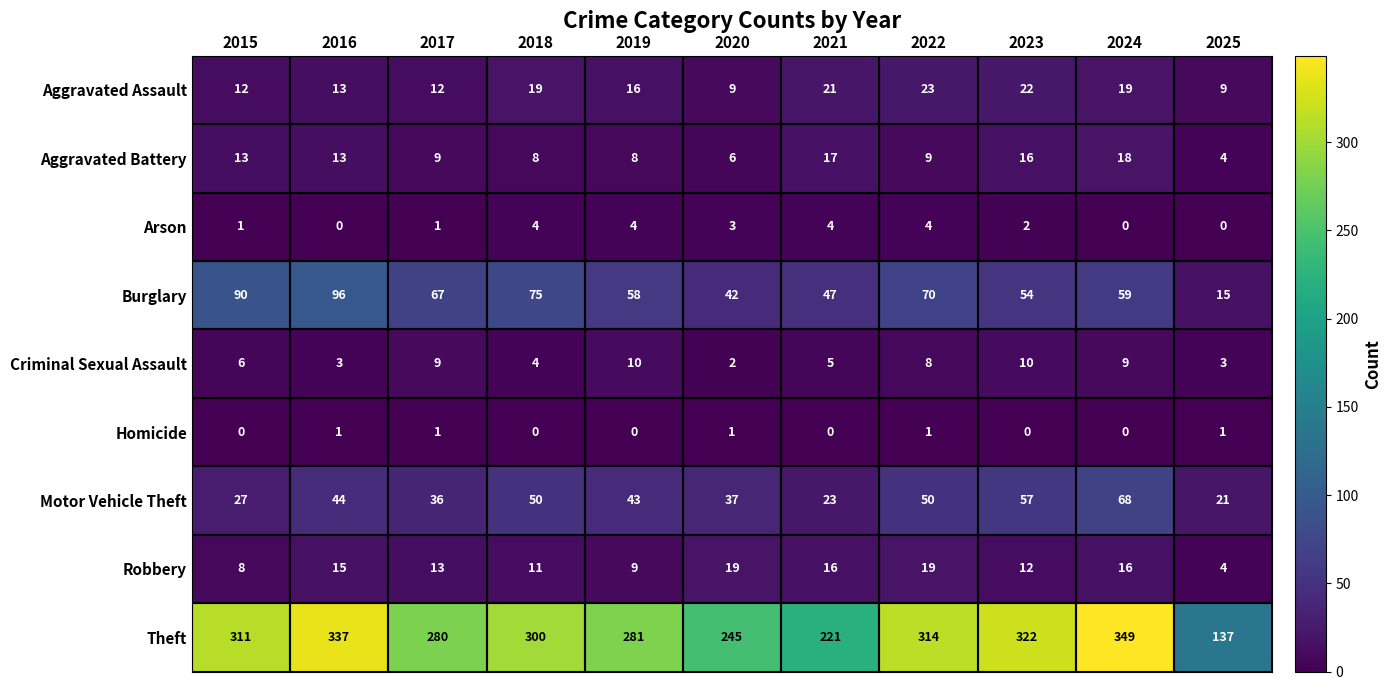

How many values in the Homicide series exceed 0?

5